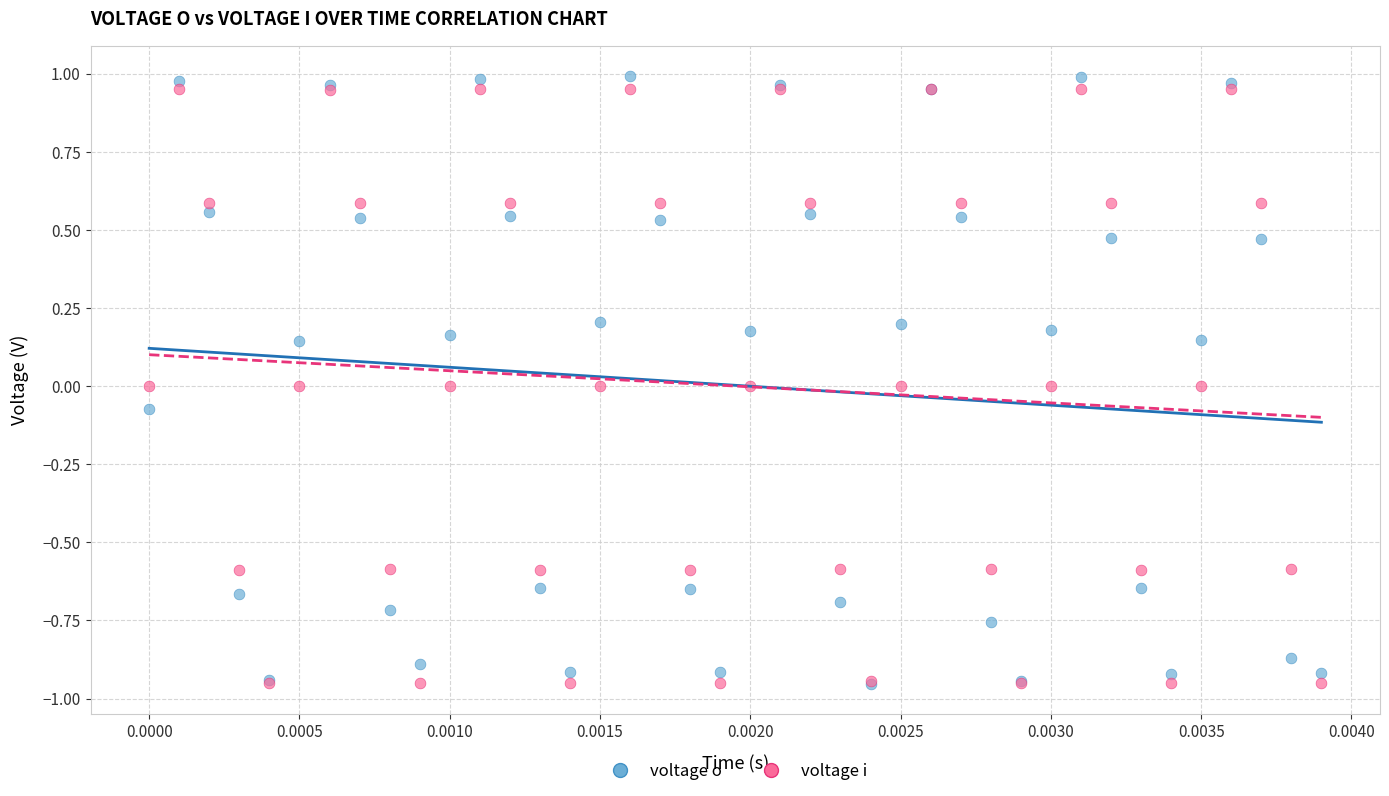

Which series reaches the maximum Y coordinate?

voltage o